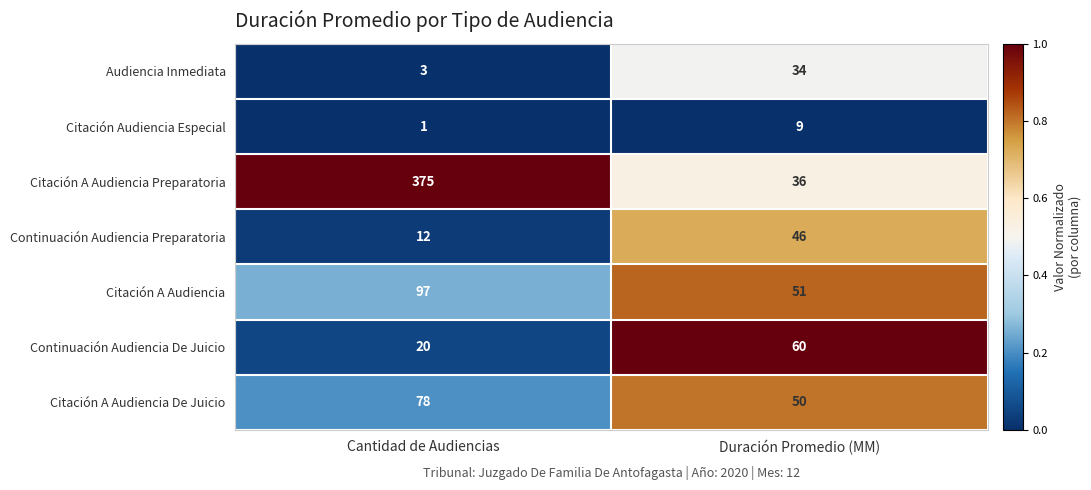

What is the total value across all series at Cantidad de Audiencias?

586